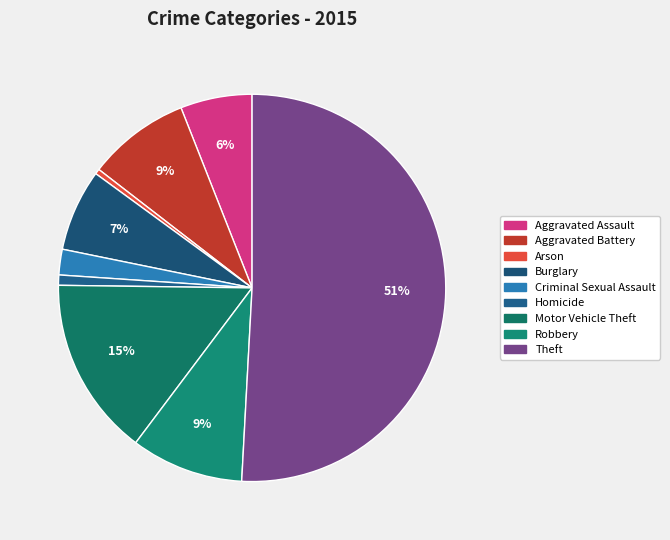

What is the largest slice in the pie chart?

Theft